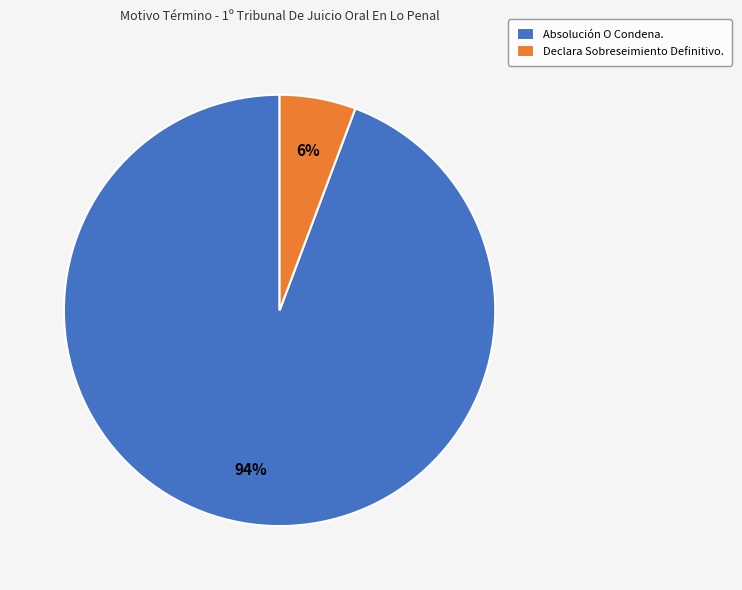

To the nearest percent, what is the combined percentage of Absolución O Condena. and Declara Sobreseimiento Definitivo.?

100%